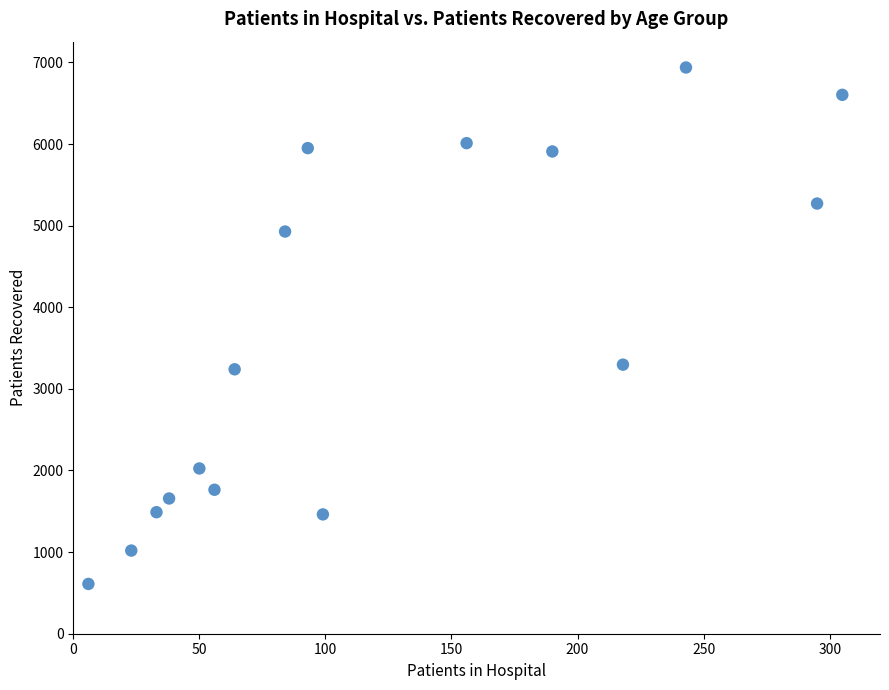

What is the range of X values (max minus min)?

299